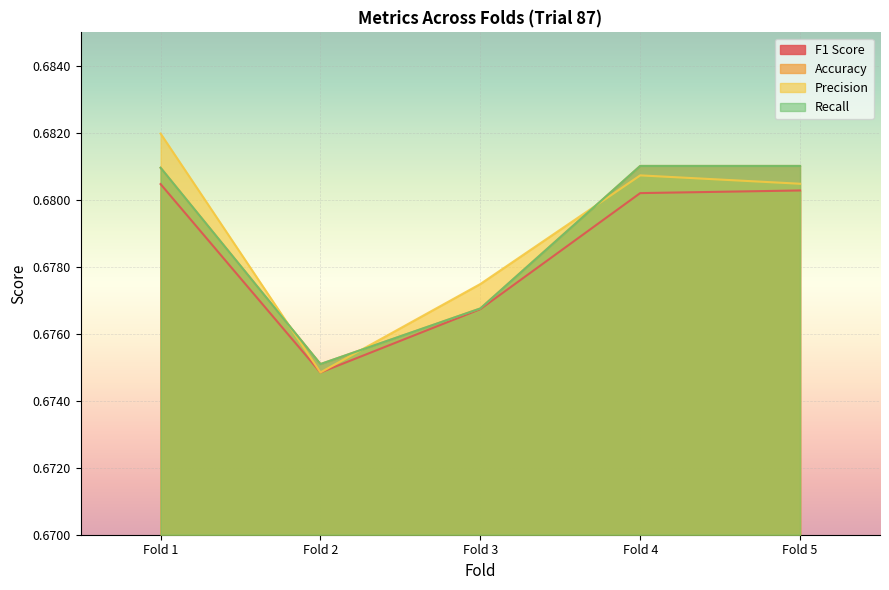

Reading right to left, extract all data points from this chart.

F1 Score: 0.7	0.7	0.7	0.7	0.7
Accuracy: 0.7	0.7	0.7	0.7	0.7
Precision: 0.7	0.7	0.7	0.7	0.7
Recall: 0.7	0.7	0.7	0.7	0.7